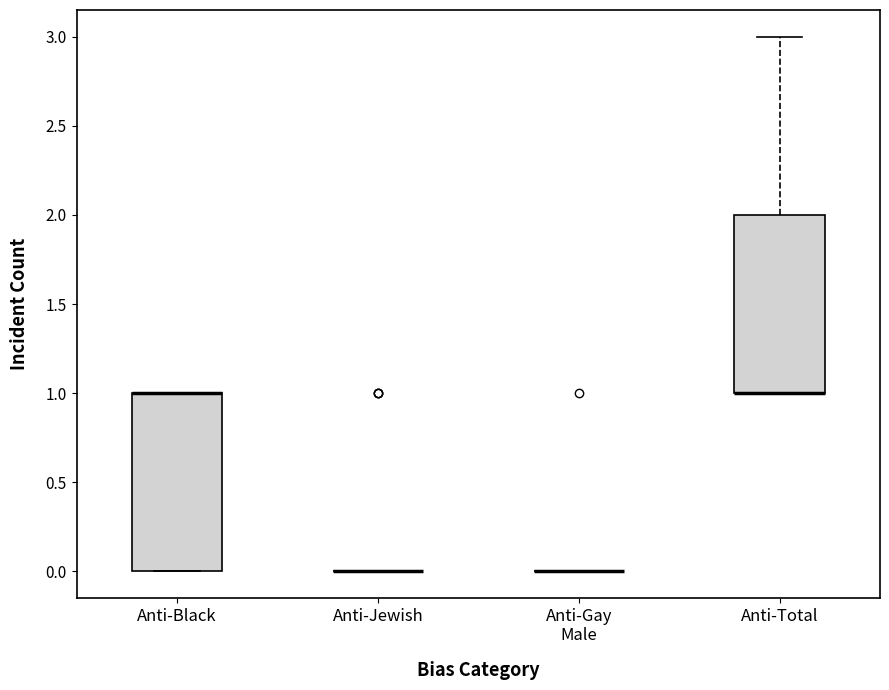

Reading left to right, transcribe this box plot: for each box, give where its median line is, the range the box spans, and where its two whiskers end, as read against the y-axis. The values are not printed on the chart, so give them approximately, as read against the axis.

Anti-Black: median 1 (drawn on the box's upper edge), box 0 to 1, whiskers 0 to 1
Anti-Jewish: box collapsed to a line at 0, whiskers 0 to 0
Anti-Gay Male: box collapsed to a line at 0, whiskers 0 to 0
Anti-Total: median 1 (drawn on the box's lower edge), box 1 to 2, whiskers 1 to 3